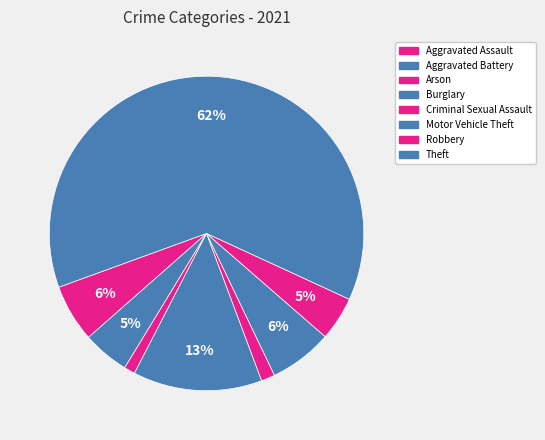

How many slices are in this pie chart?

8